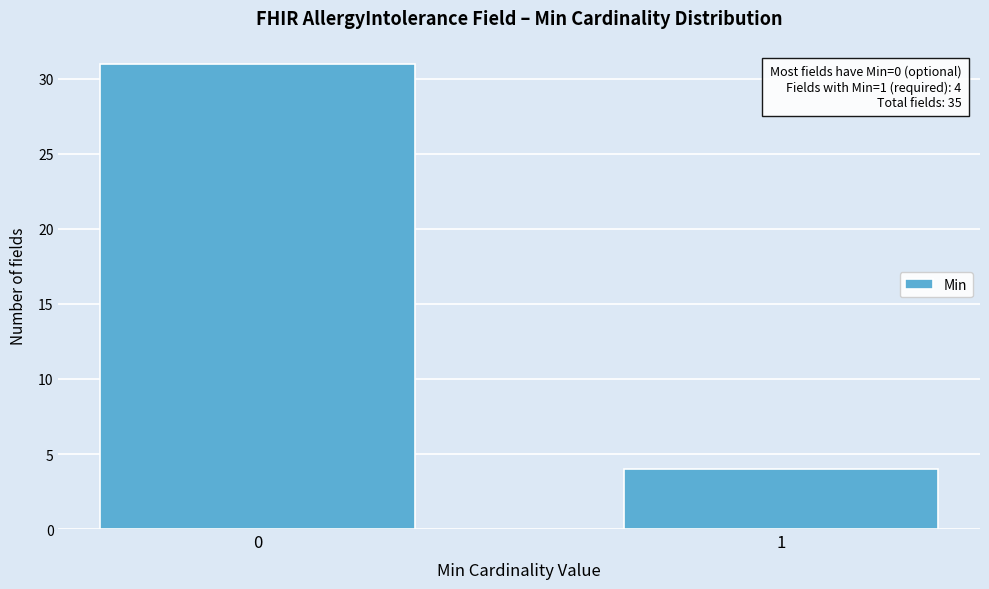

Reading right to left, what are all the values shown in this chart?

1=4	0=31